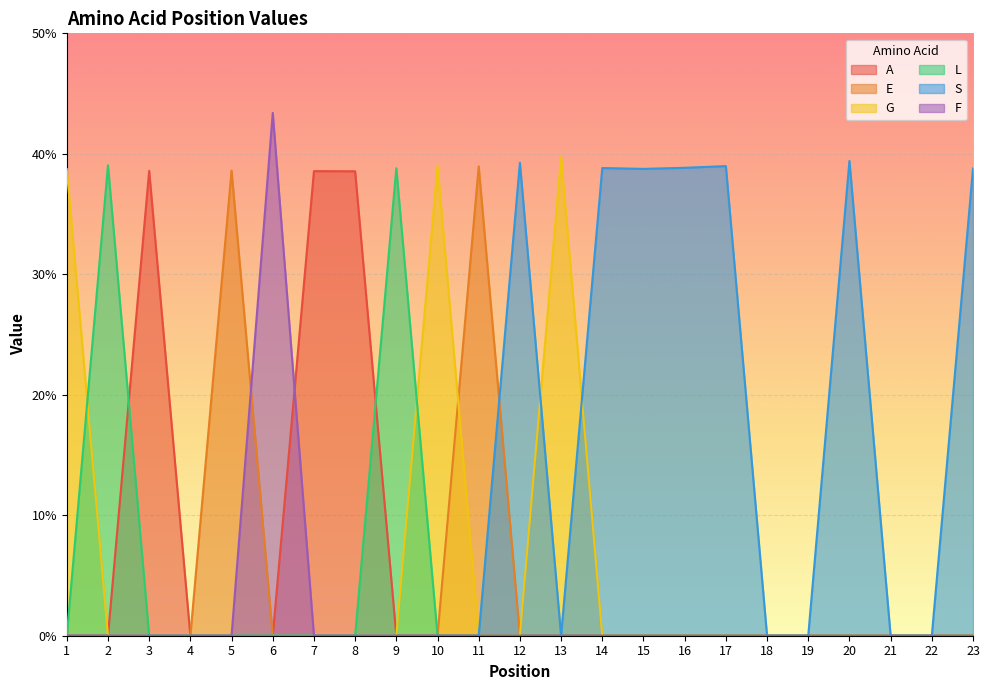

Which label corresponds to the largest value in the chart?

6